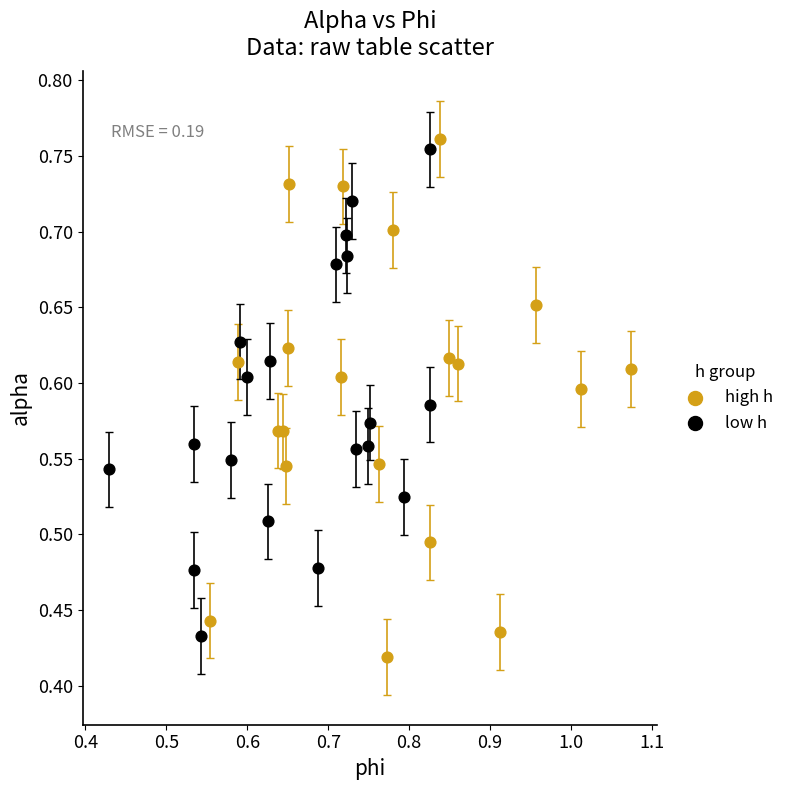

What are all the series names shown in the legend?

high h, low h